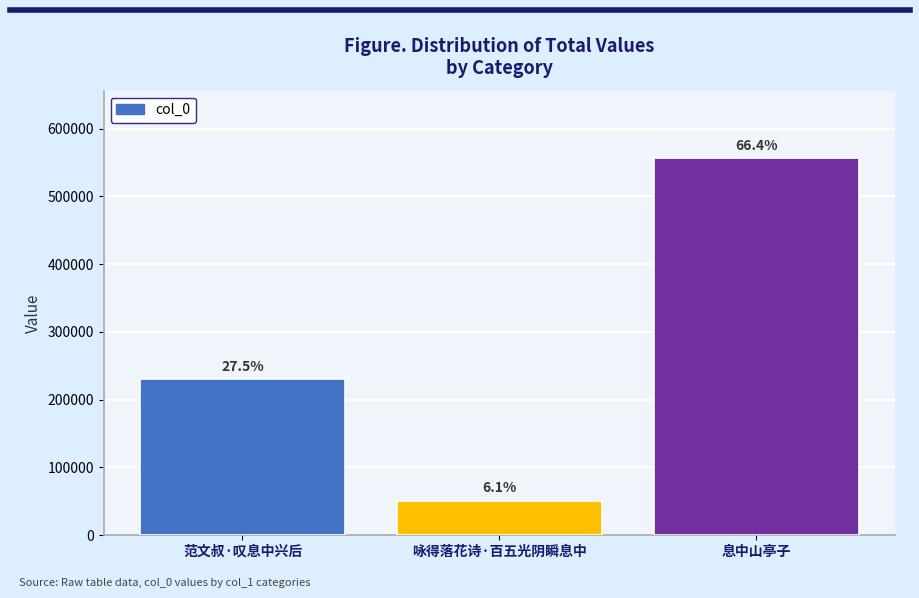

How many bars are there in total?

3